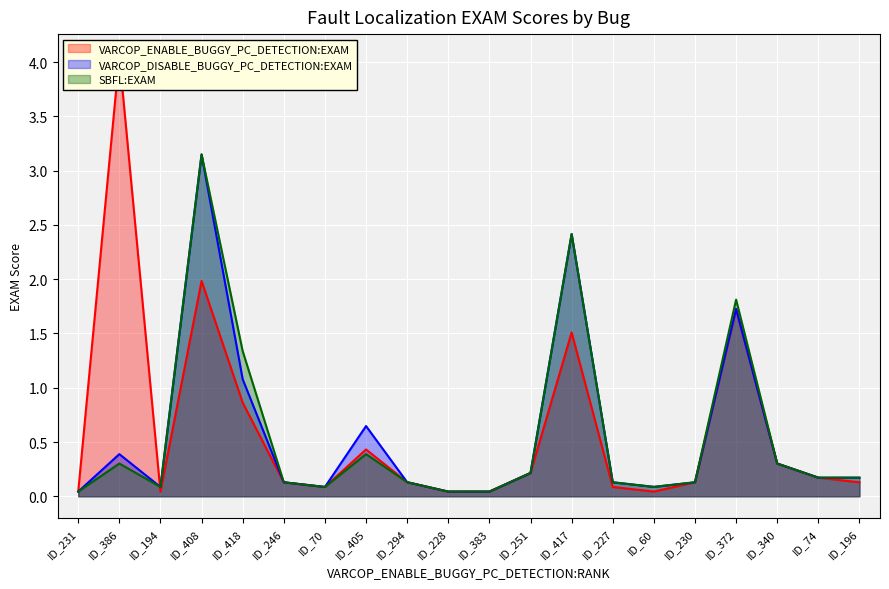

Read the VARCOP_ENABLE_BUGGY_PC_DETECTION:EXAM value at ID_418.

0.9